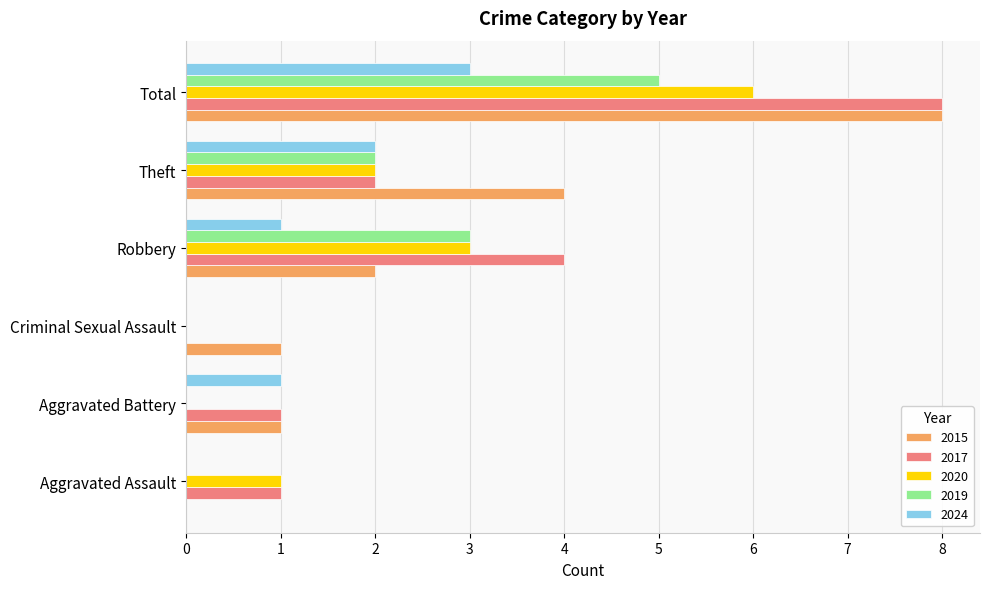

True or false: 2019 has a value of 1 at Total.

False